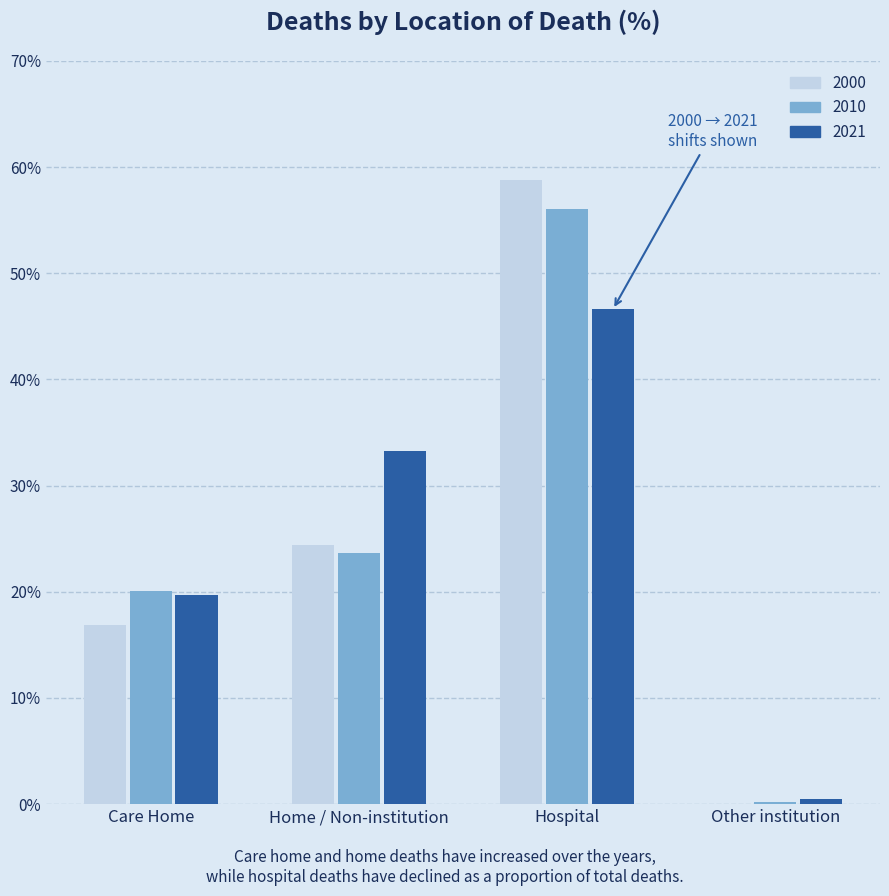

Where does the 2000 series first go above 24?

Home / Non-institution